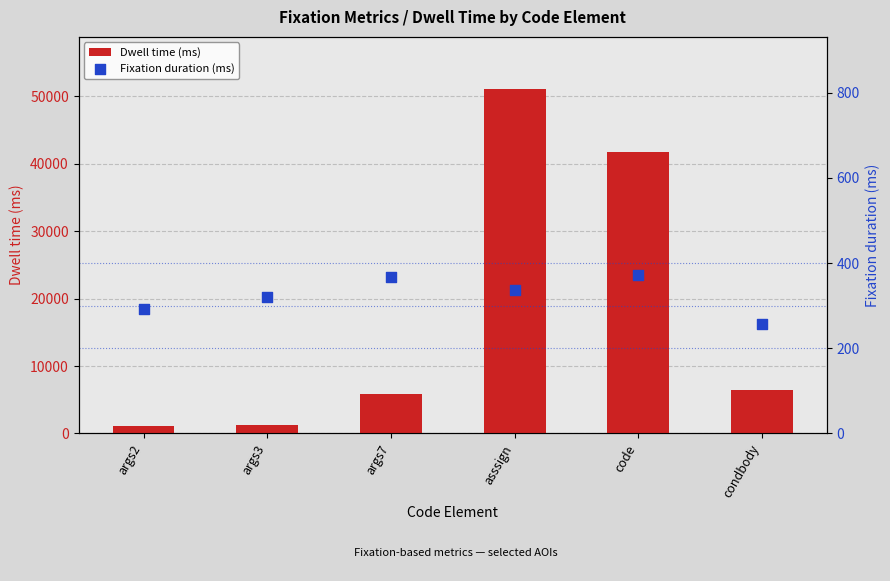

At how many categories does at least one series exceed 35239?

2